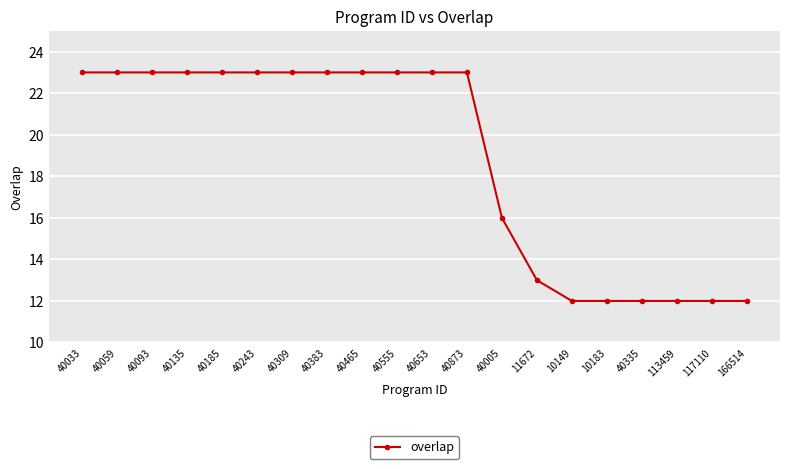

The chart shows a value of 5 at 40873. True or false?

False